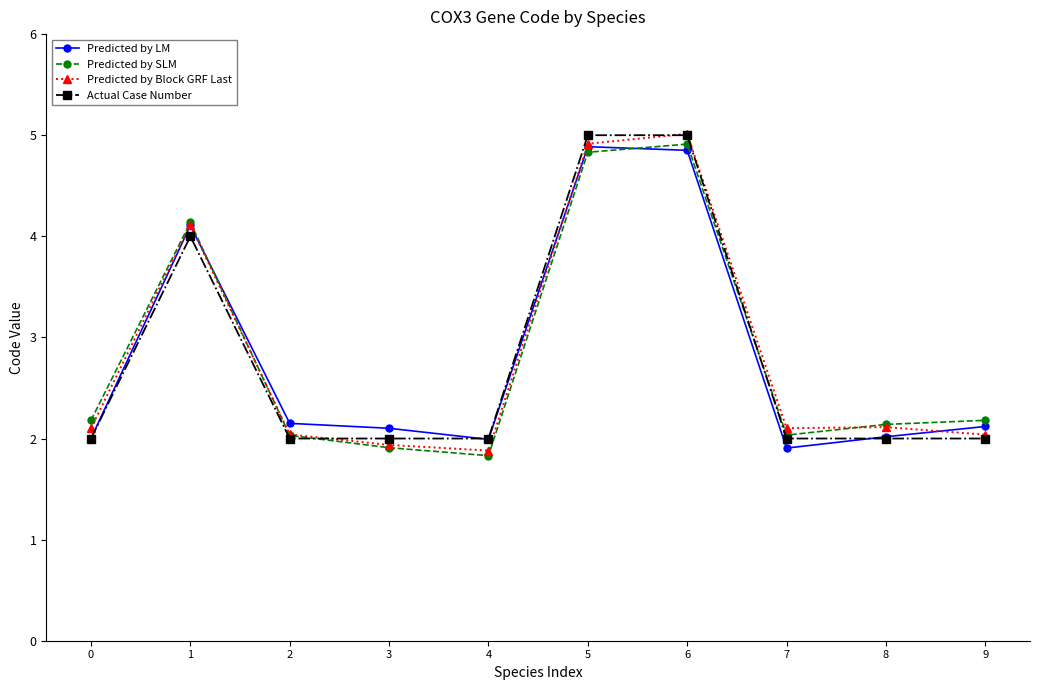

Does the chart have visible grid lines?

No